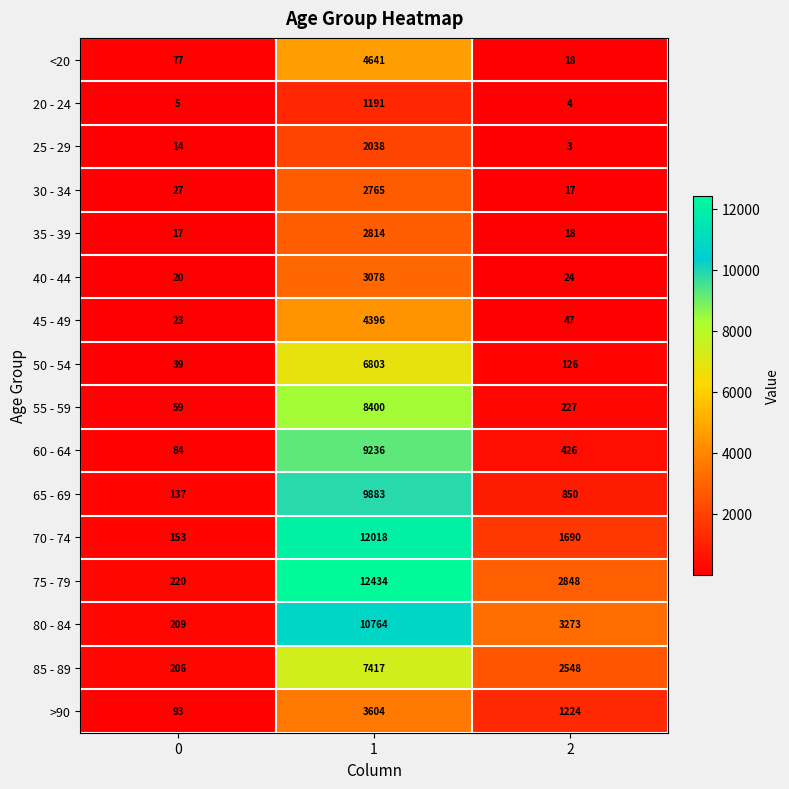

What is the difference between the maximum and minimum values in the 55 - 59 series?

8341